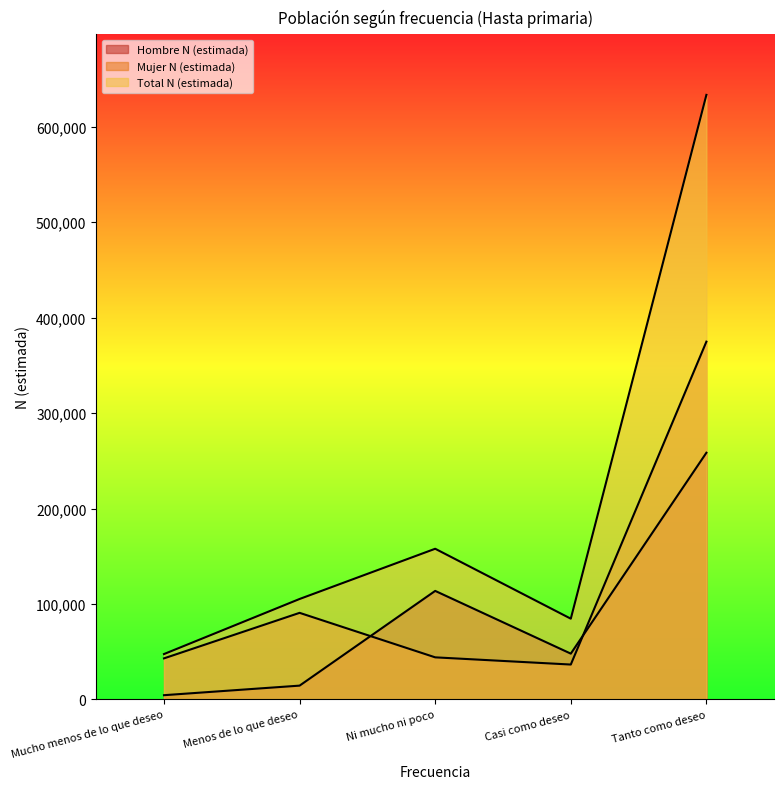

What is the average value of the Total N (estimada) series?

205694